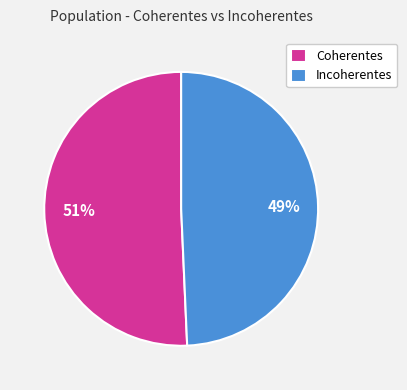

Is there a majority slice in this chart?

Yes